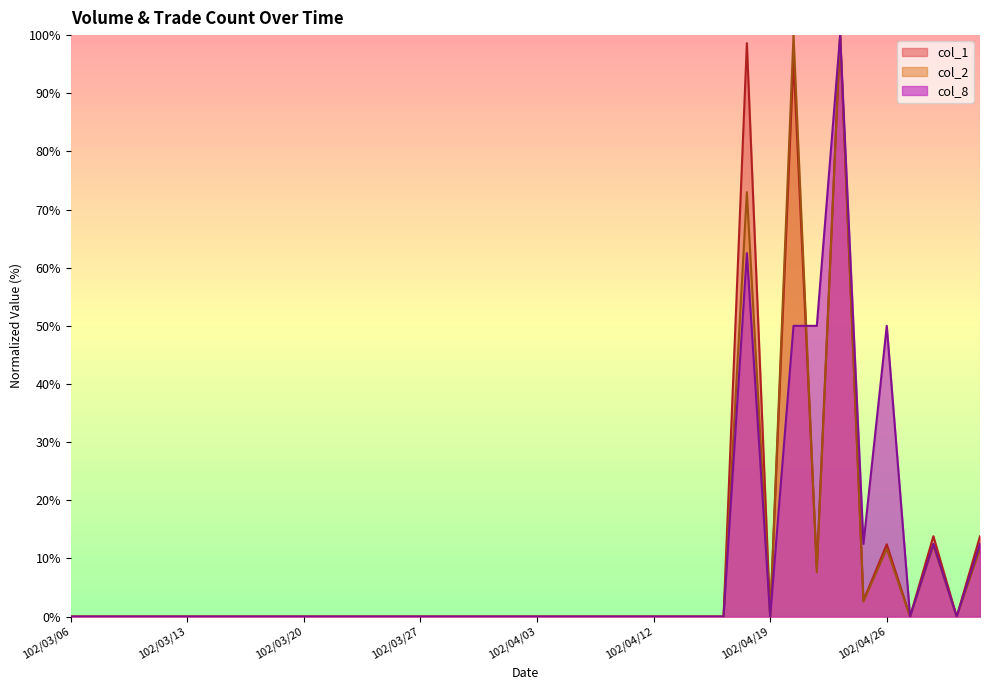

Reading left to right, transcribe all the data shown in this chart.

col_1: 102/03/06=0.0	102/03/07=0.0	102/03/08=0.0	102/03/11=0.0	102/03/12=0.0	102/03/13=0.0	102/03/14=0.0	102/03/15=0.0	102/03/18=0.0	102/03/19=0.0	102/03/20=0.0	102/03/21=0.0	102/03/22=0.0	102/03/25=0.0	102/03/26=0.0	102/03/27=0.0	102/03/28=0.0	102/03/29=0.0	102/04/01=0.0	102/04/02=0.0	102/04/03=0.0	102/04/08=0.0	102/04/09=0.0	102/04/10=0.0	102/04/11=0.0	102/04/12=0.0	102/04/15=0.0	102/04/16=0.0	102/04/17=0.0	102/04/18=98.6	102/04/19=0.0	102/04/22=95.9	102/04/23=8.3	102/04/24=100.0	102/04/25=2.8	102/04/26=12.4	102/04/29=0.0	102/04/30=13.8	102/05/02=0.0	102/05/03=13.8
col_2: 102/03/06=0.0	102/03/07=0.0	102/03/08=0.0	102/03/11=0.0	102/03/12=0.0	102/03/13=0.0	102/03/14=0.0	102/03/15=0.0	102/03/18=0.0	102/03/19=0.0	102/03/20=0.0	102/03/21=0.0	102/03/22=0.0	102/03/25=0.0	102/03/26=0.0	102/03/27=0.0	102/03/28=0.0	102/03/29=0.0	102/04/01=0.0	102/04/02=0.0	102/04/03=0.0	102/04/08=0.0	102/04/09=0.0	102/04/10=0.0	102/04/11=0.0	102/04/12=0.0	102/04/15=0.0	102/04/16=0.0	102/04/17=0.0	102/04/18=73.0	102/04/19=0.0	102/04/22=100.0	102/04/23=7.6	102/04/24=100.0	102/04/25=2.6	102/04/26=11.7	102/04/29=0.0	102/04/30=12.3	102/05/02=0.0	102/05/03=11.6
col_8: 102/03/06=0.0	102/03/07=0.0	102/03/08=0.0	102/03/11=0.0	102/03/12=0.0	102/03/13=0.0	102/03/14=0.0	102/03/15=0.0	102/03/18=0.0	102/03/19=0.0	102/03/20=0.0	102/03/21=0.0	102/03/22=0.0	102/03/25=0.0	102/03/26=0.0	102/03/27=0.0	102/03/28=0.0	102/03/29=0.0	102/04/01=0.0	102/04/02=0.0	102/04/03=0.0	102/04/08=0.0	102/04/09=0.0	102/04/10=0.0	102/04/11=0.0	102/04/12=0.0	102/04/15=0.0	102/04/16=0.0	102/04/17=0.0	102/04/18=62.5	102/04/19=0.0	102/04/22=50.0	102/04/23=50.0	102/04/24=100.0	102/04/25=12.5	102/04/26=50.0	102/04/29=0.0	102/04/30=12.5	102/05/02=0.0	102/05/03=12.5